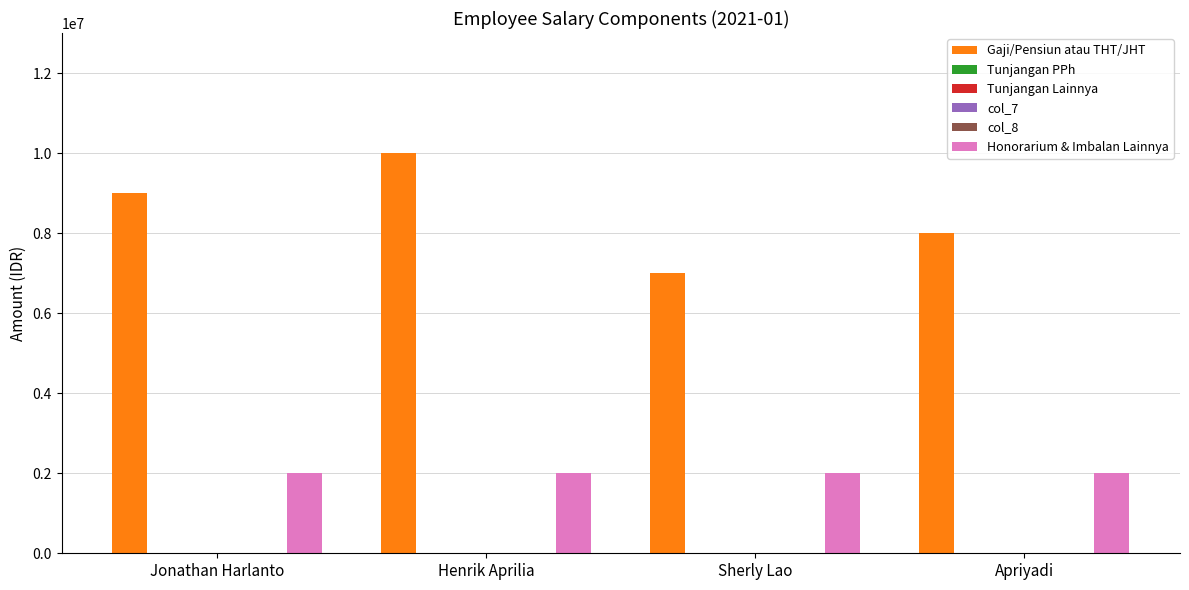

At which label is col_8 closest to 0?

Jonathan Harlanto